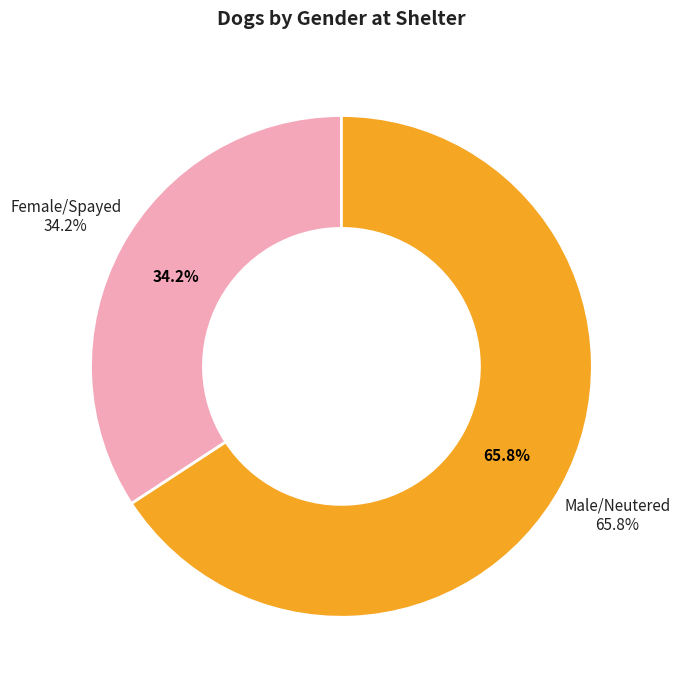

Which has a higher value, Female/Spayed or Male/Neutered?

Male/Neutered